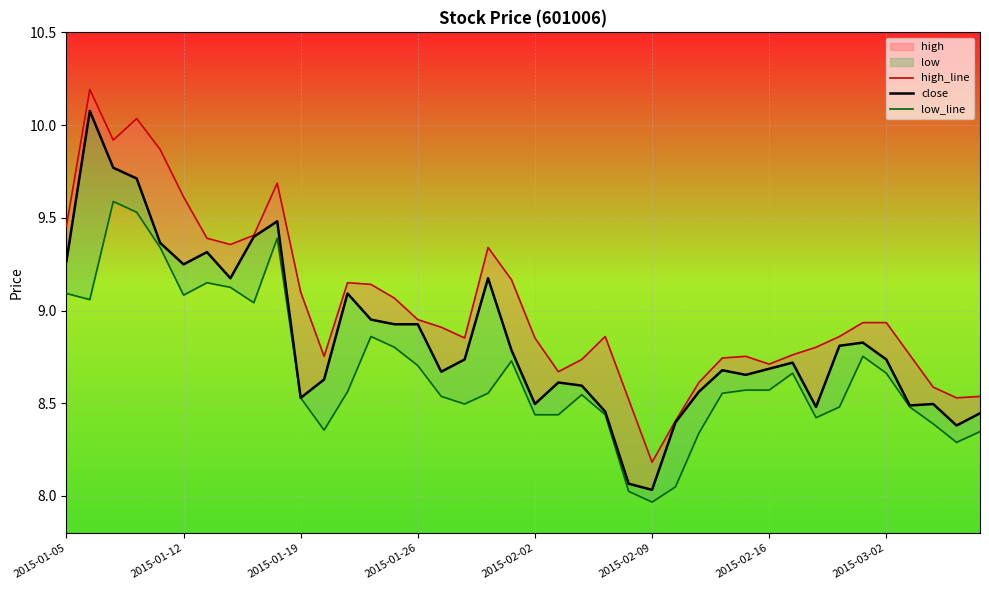

Which series has the widest spread of values?

close